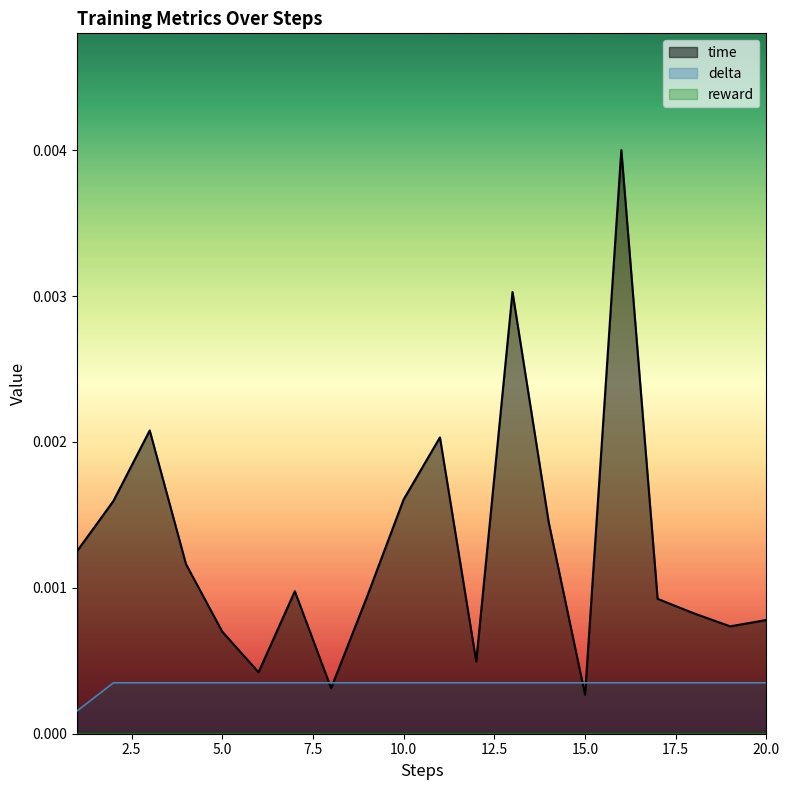

Rank the series at 7 from lowest to highest value.

delta, time